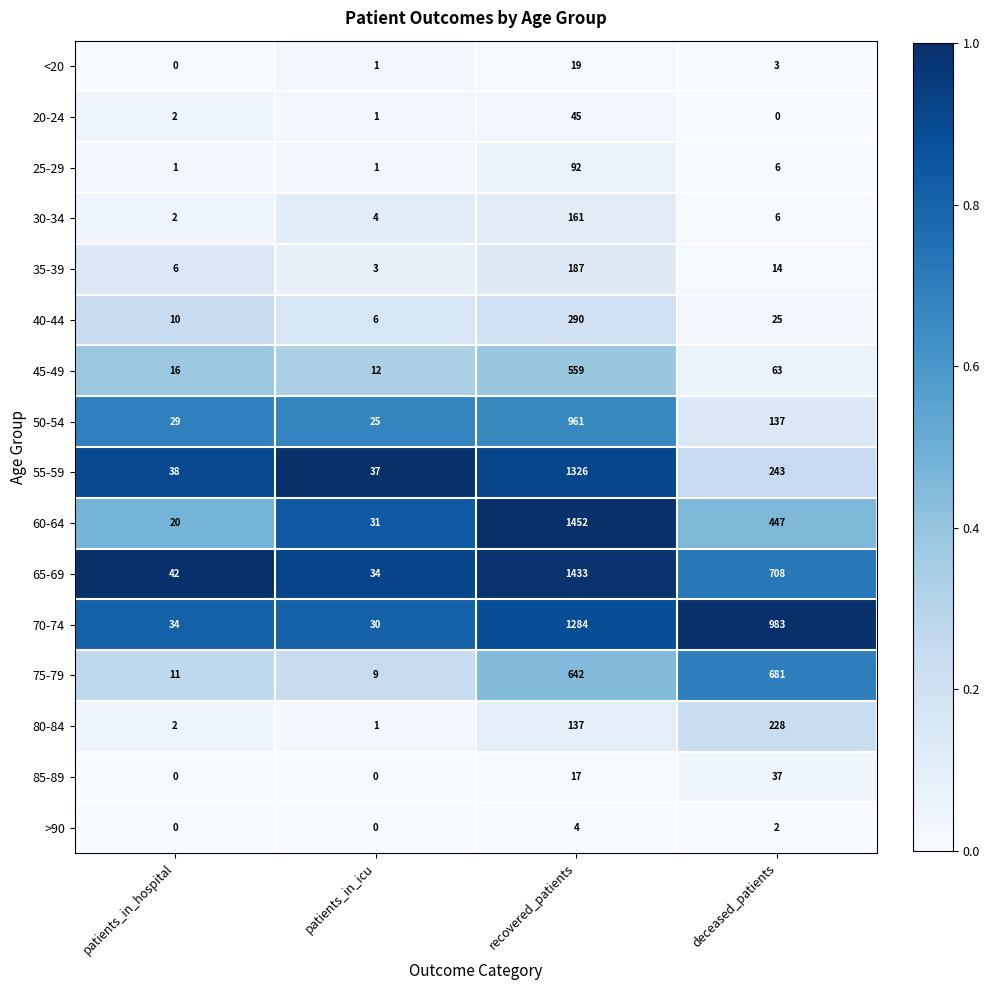

Which series has the largest range (max minus min)?

60-64